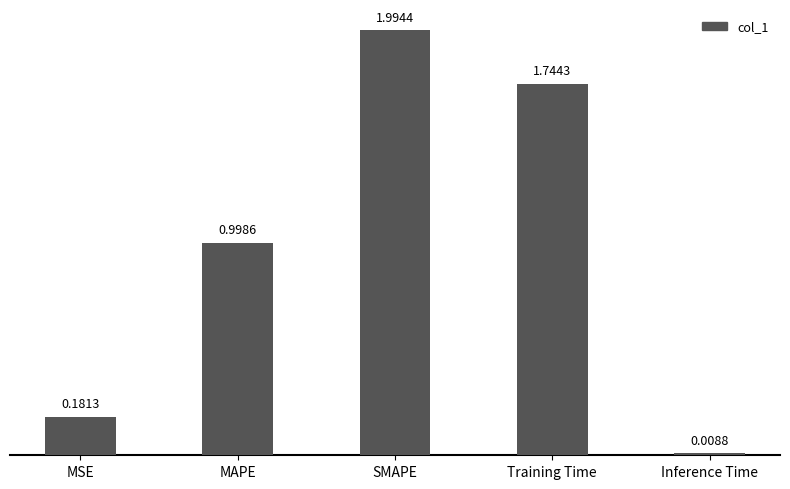

What is the greatest value displayed?

2.0